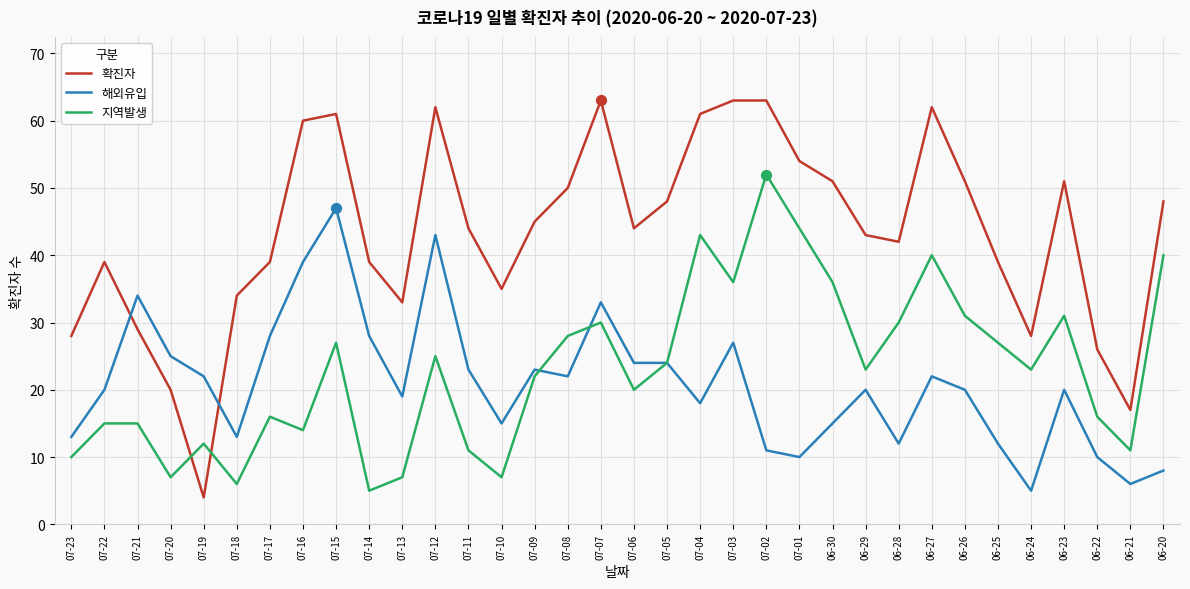

What is the total value across all series at 07-11?

78